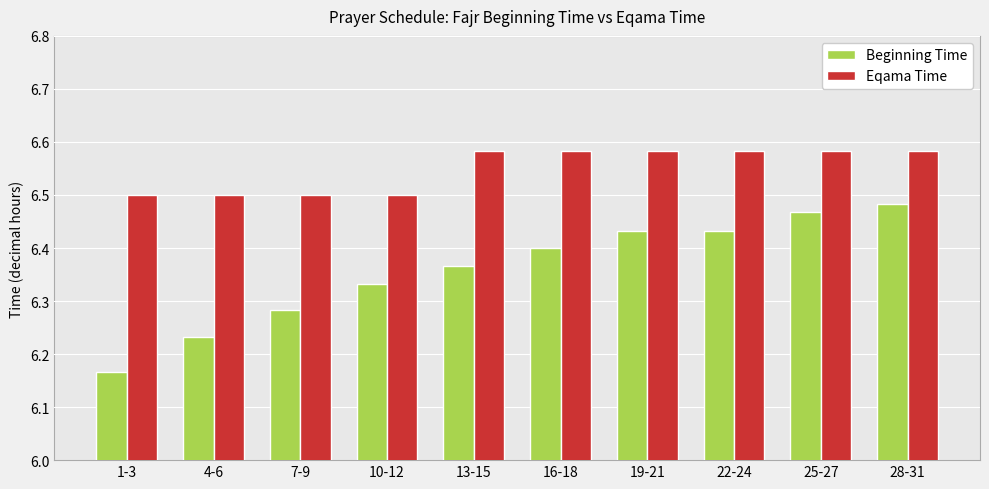

Rank the series by their average value, from highest to lowest.

Eqama Time, Beginning Time